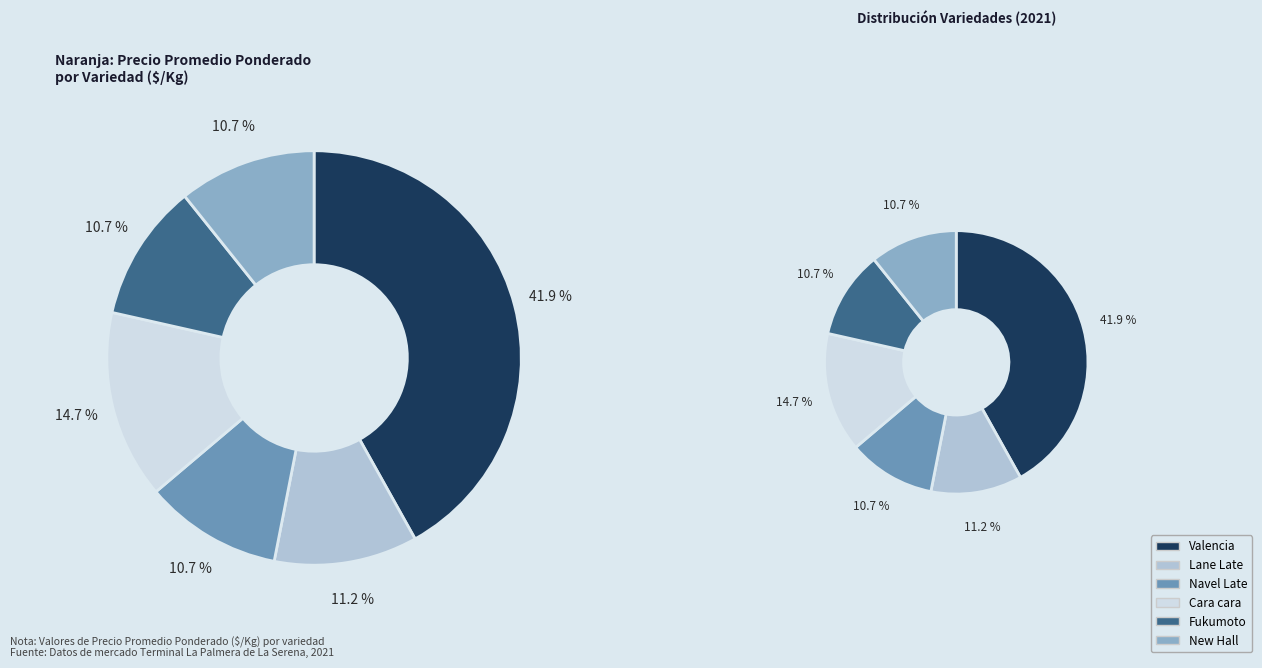

Is there any slice that represents more than half of the pie?

No